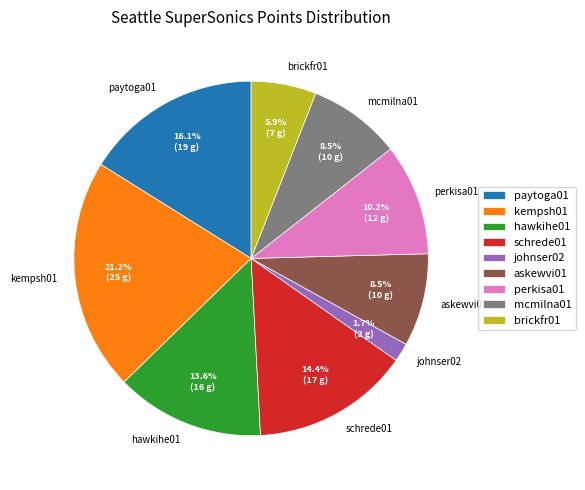

To the nearest percent, what is the difference between the schrede01 and hawkihe01 slice percentages?

1%